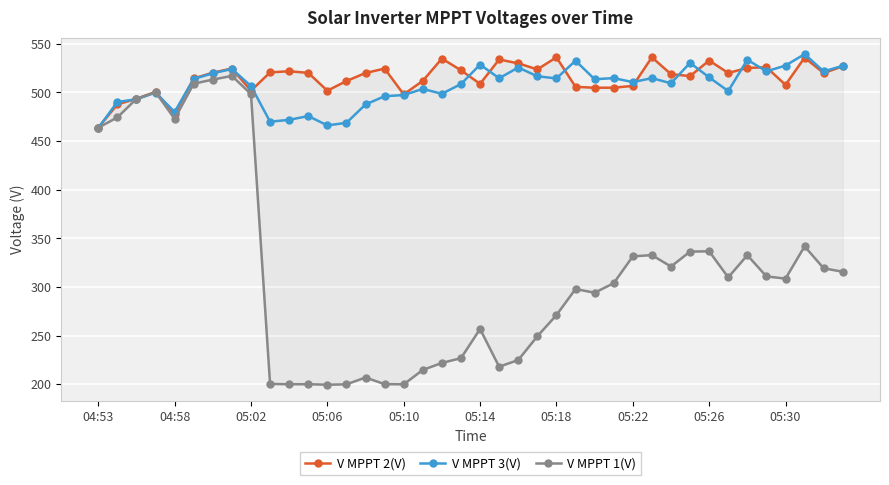

What are all the series names shown in the legend?

V MPPT 2(V), V MPPT 3(V), V MPPT 1(V)